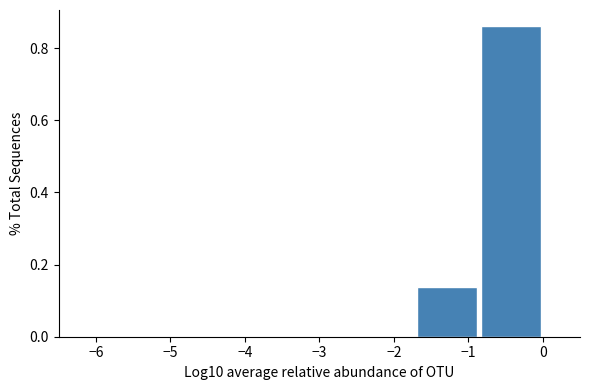

Over which range of the x-axis is the bar tallest?

-0.9 to 0.0